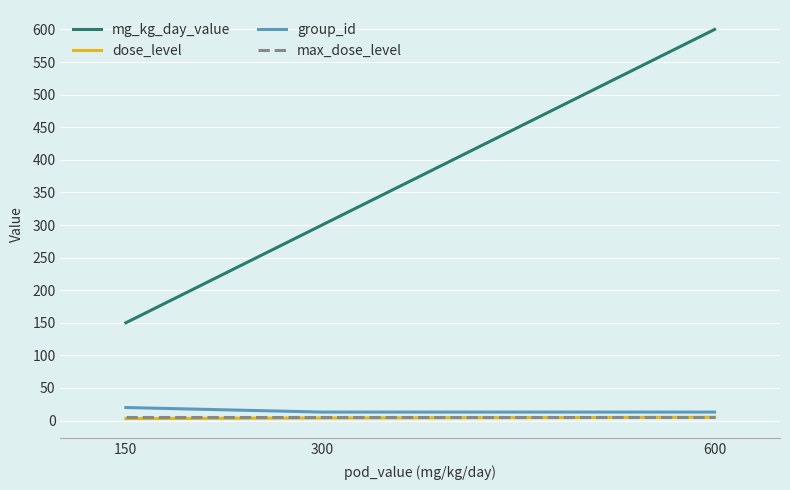

At which category is the sum across all series the highest?

600